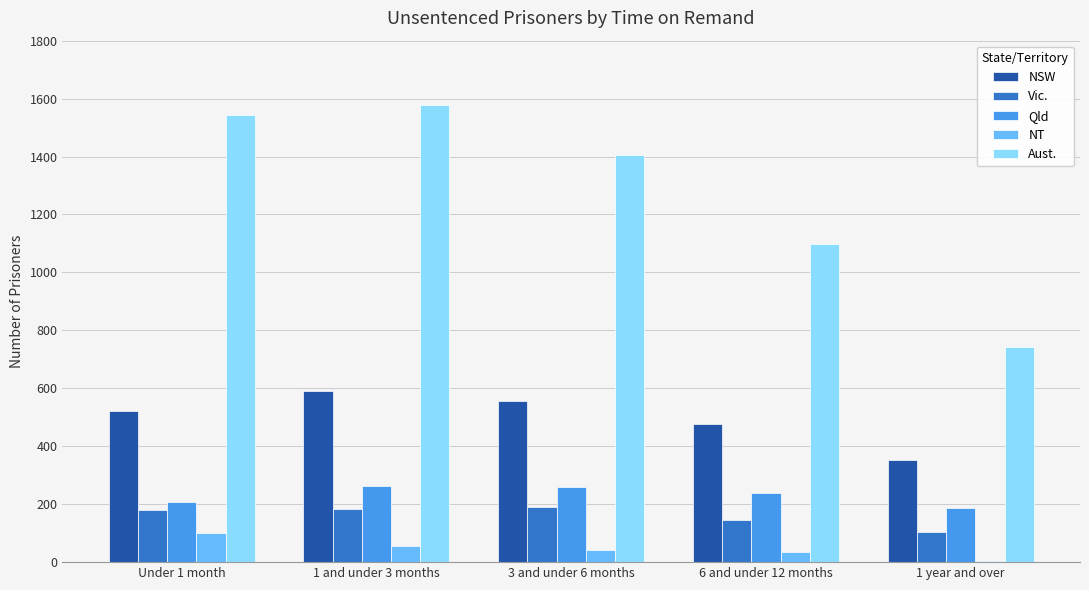

At which label does NT first exceed 41?

Under 1 month